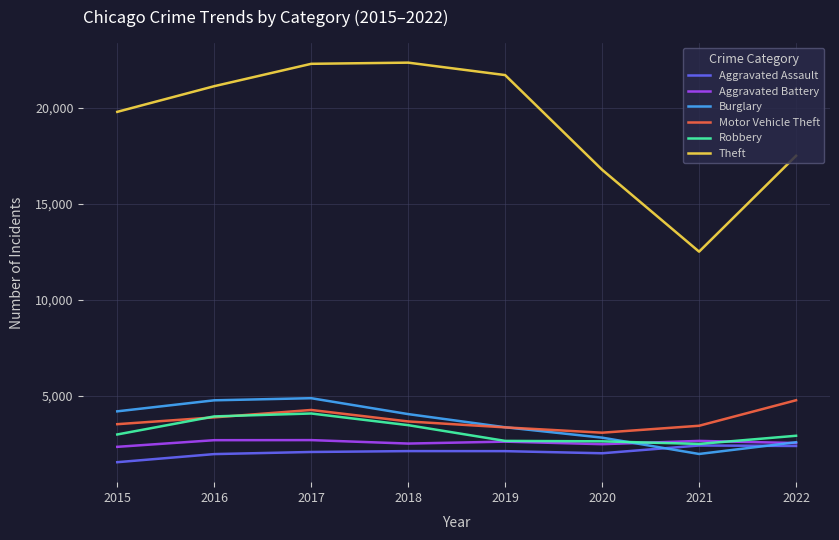

True or false: Theft has a value of 14986 at 2018.

False